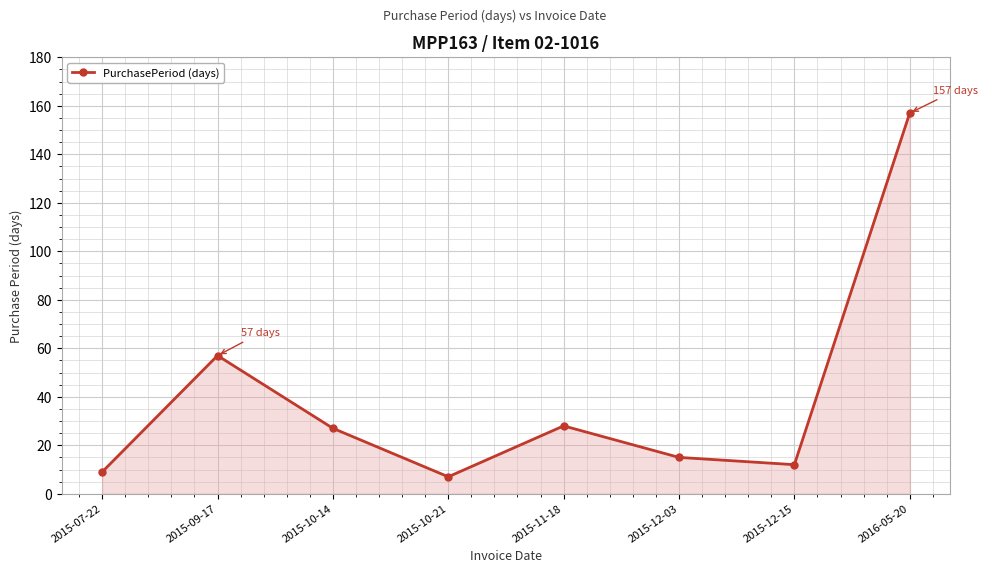

What is the change in value from 2015-12-03 to 2015-12-15?

-3